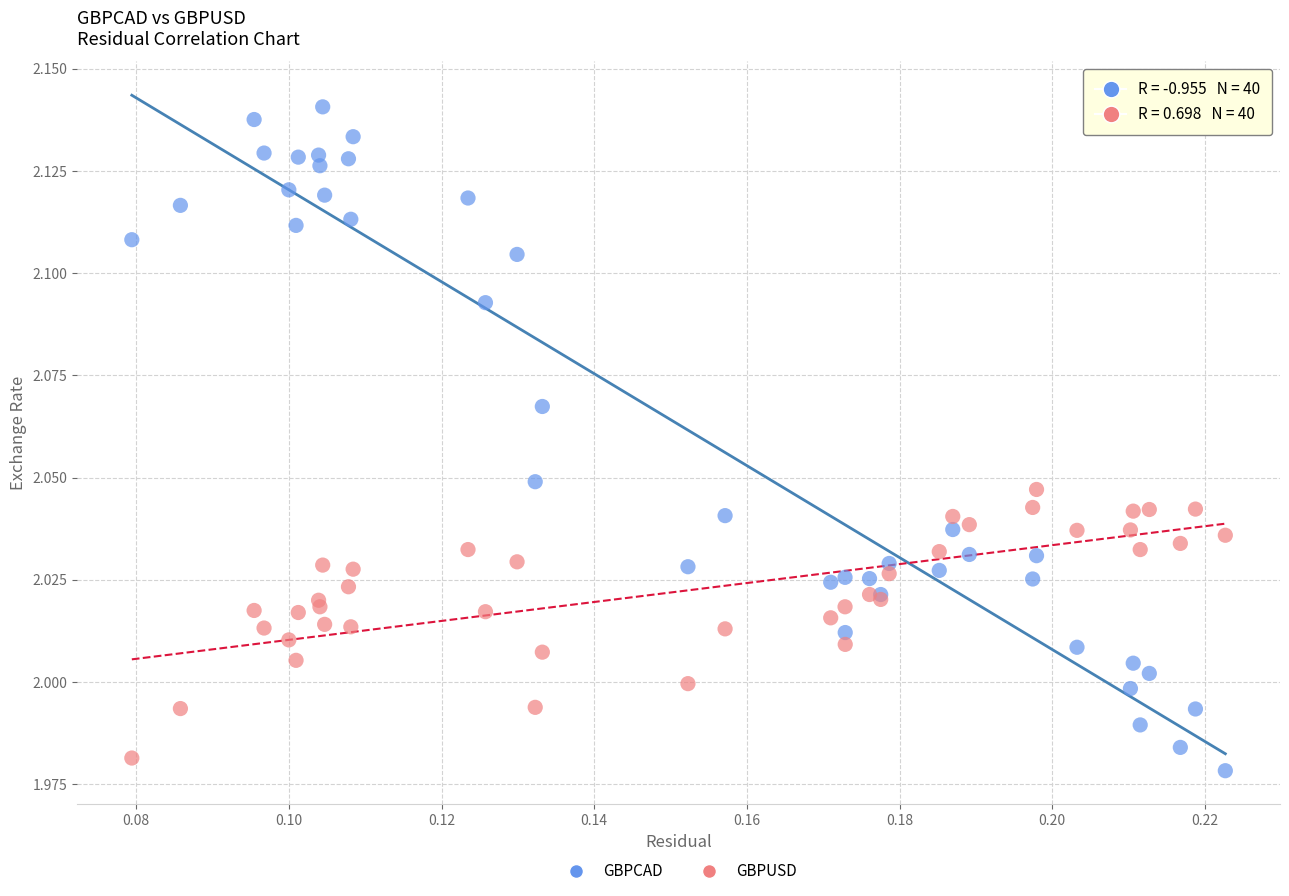

Which series has the widest spread of Y values?

GBPCAD